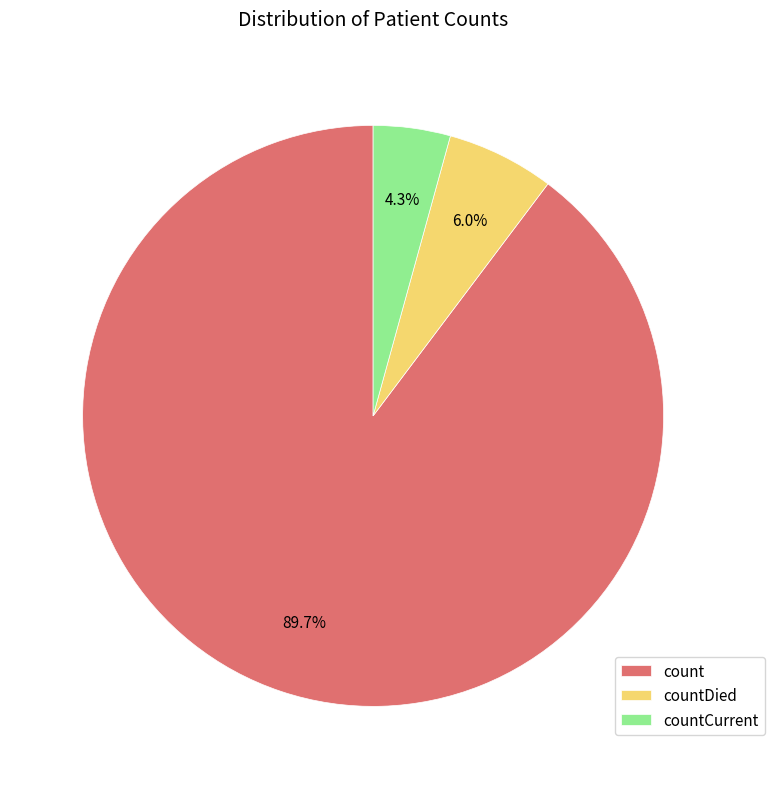

To the nearest percent, what is the combined percentage of count and countCurrent?

94%